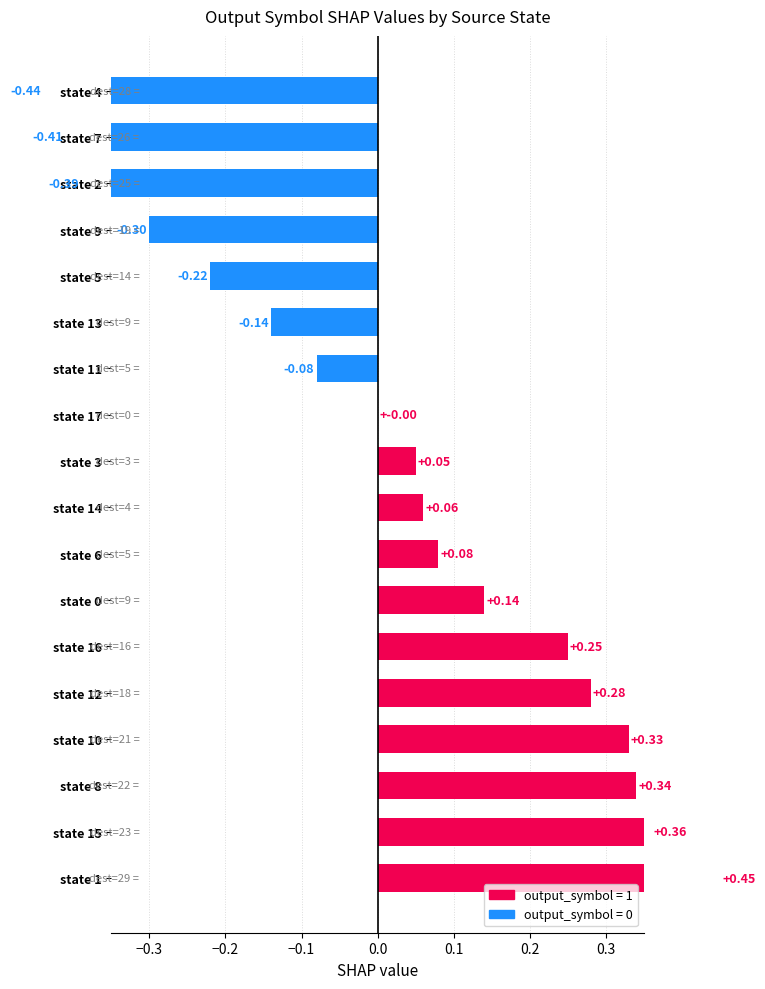

Does the chart contain stacked bars?

No